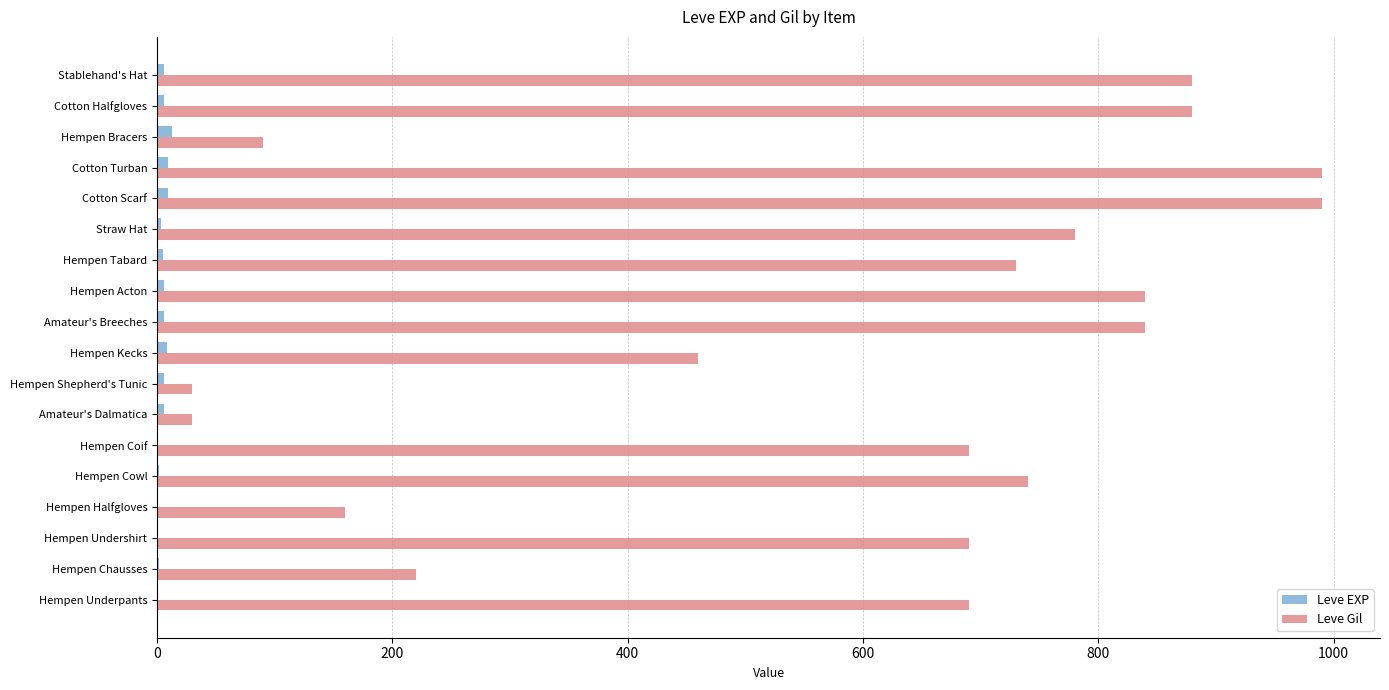

What is the maximum value shown in the chart?

990